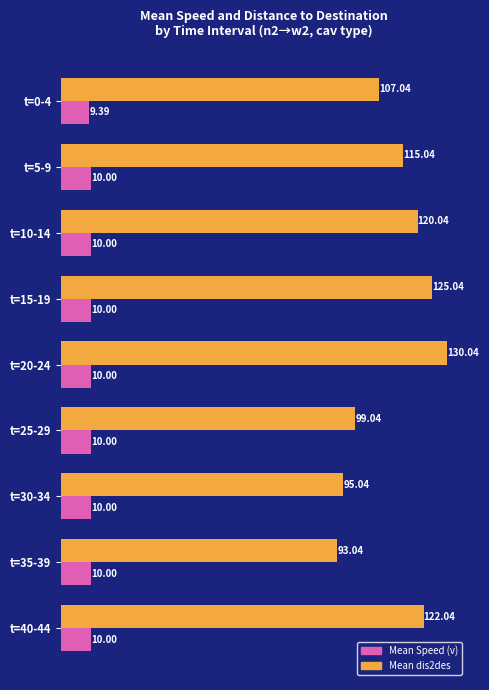

What are all the series names shown in the legend?

Mean Speed (v), Mean dis2des